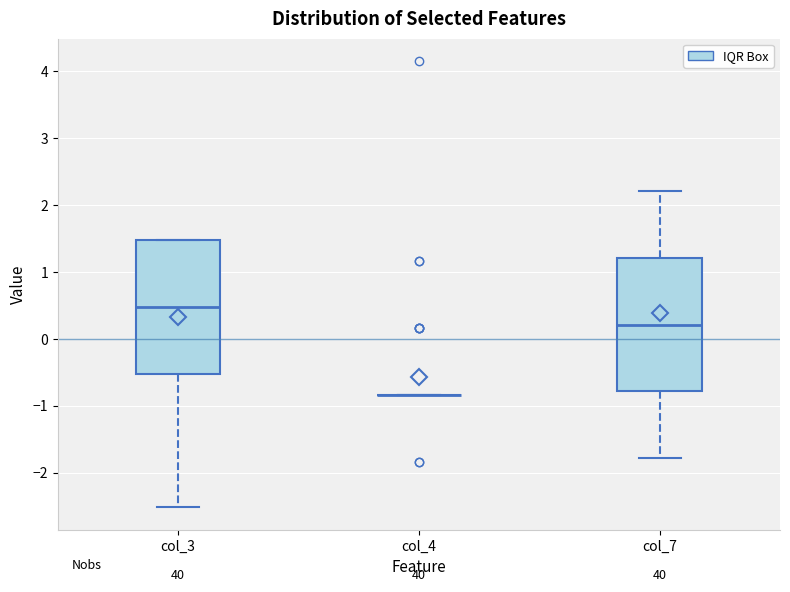

Where does the median line of the box for col_7 sit on the y-axis? The values are not printed on the chart, so give them approximately, as read against the axis.

0.2